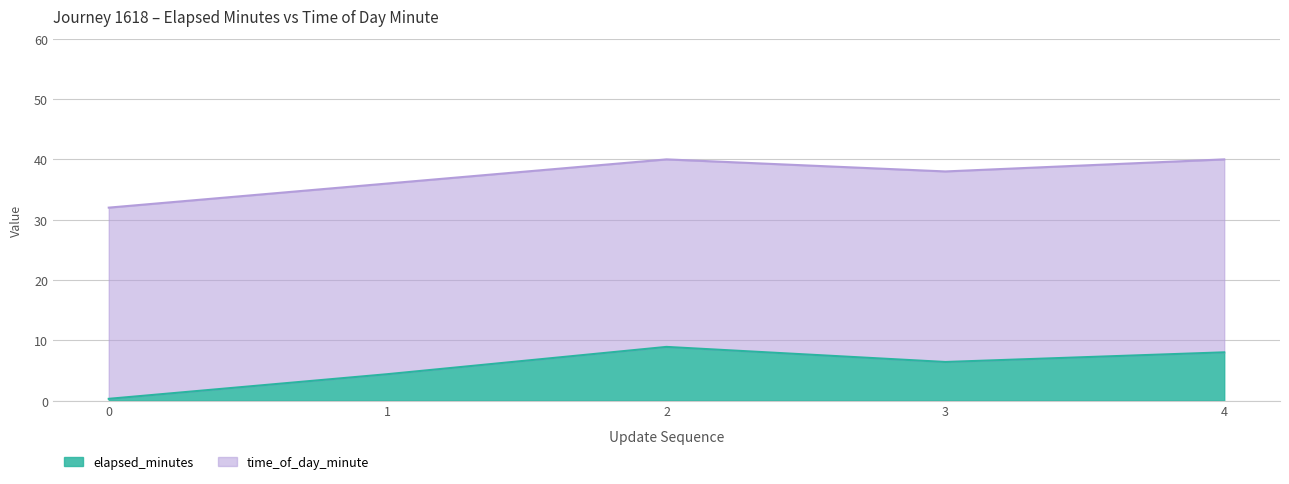

Rank the categories by time_of_day_minute value from lowest to highest.

0, 1, 3, 2, 4